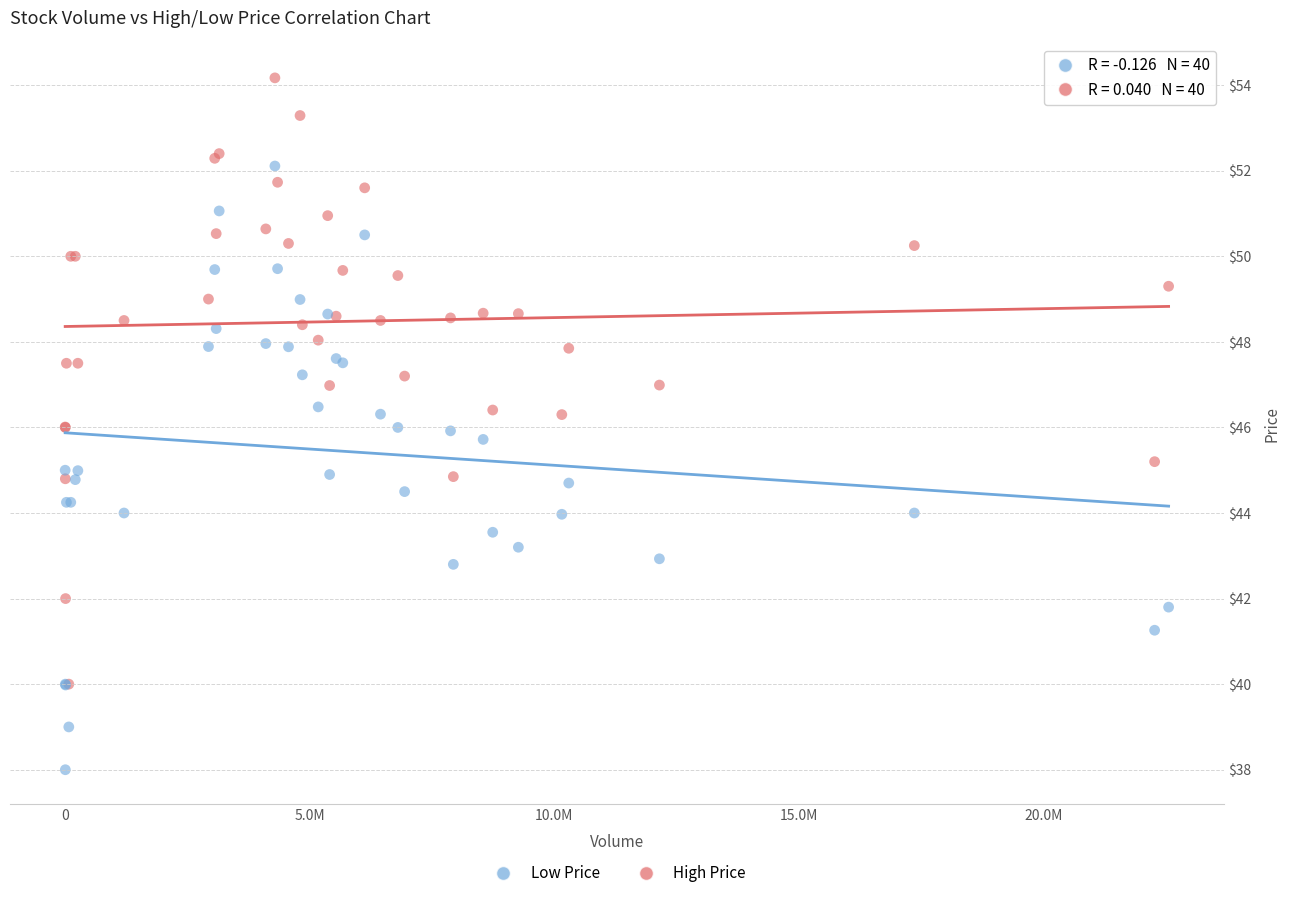

Which series reaches the minimum Y coordinate?

Low Price